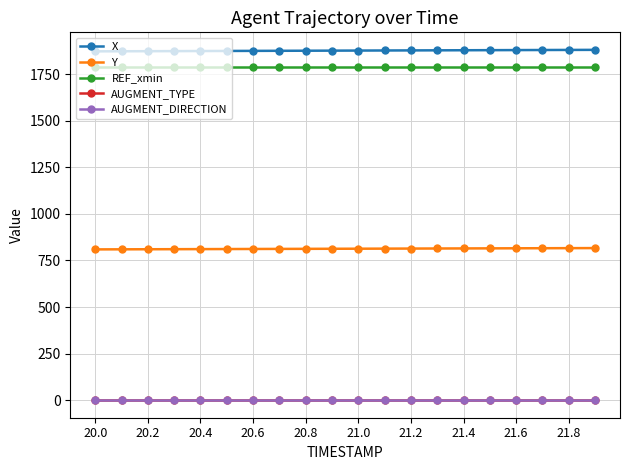

How many data points does each series have?

20